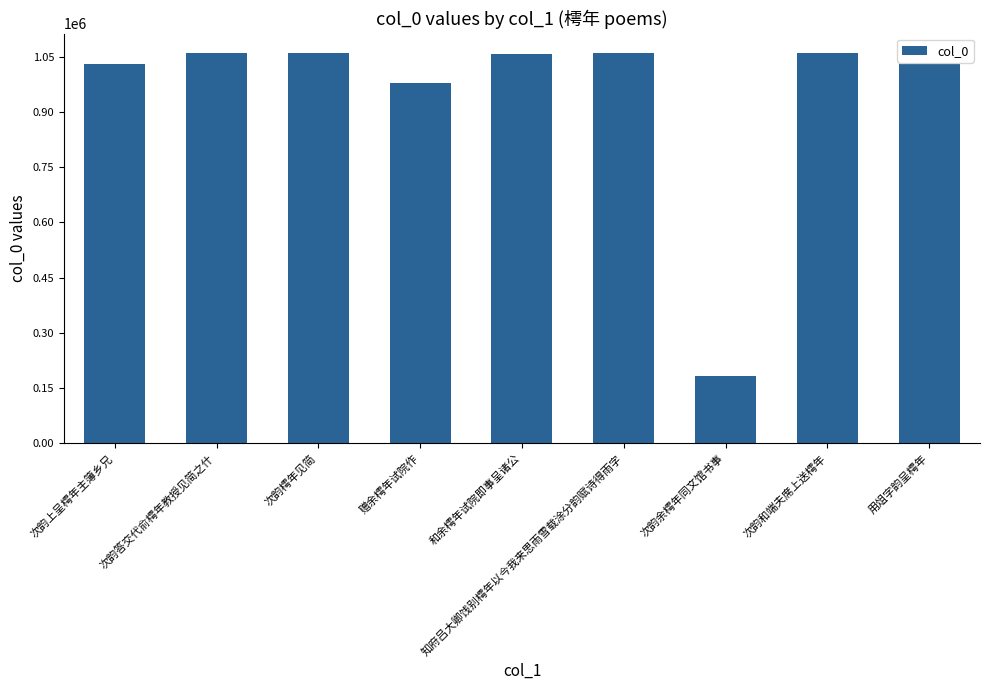

True or false: the data shows 1059115 at 知府吕大卿饯别樗年以今我来思雨雪载涂分韵赋诗得雨字.

True